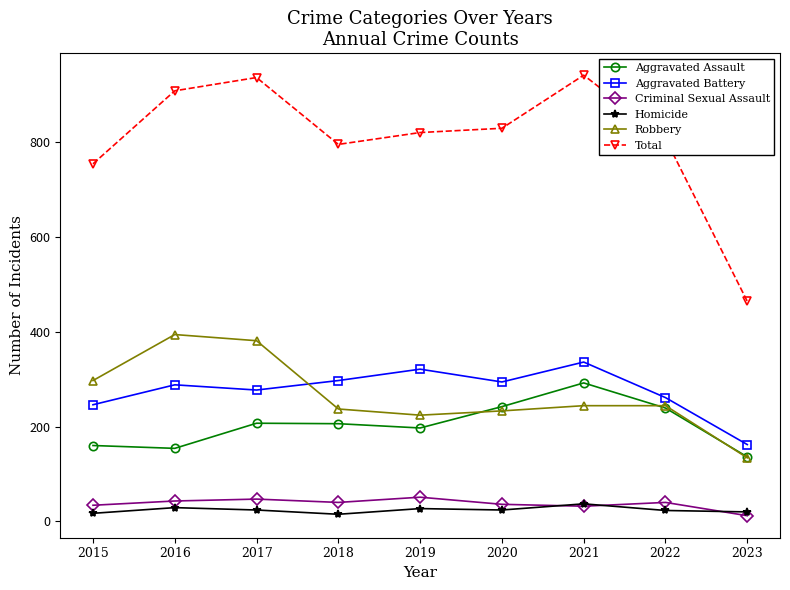

What value does the Criminal Sexual Assault series have at 2019?

51